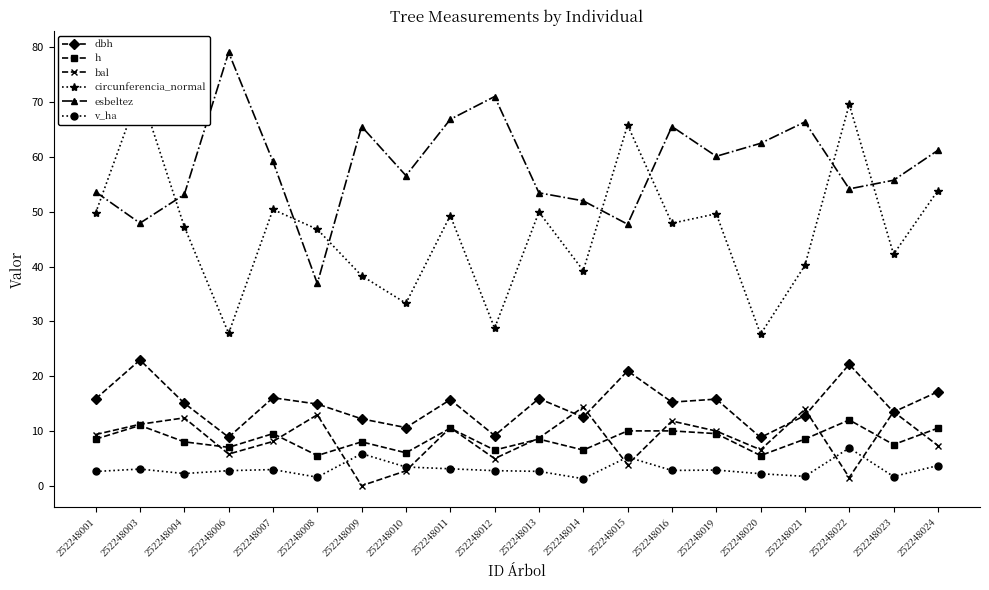

The circunferencia_normal series shows 49.8 at 252248001. True or false?

True